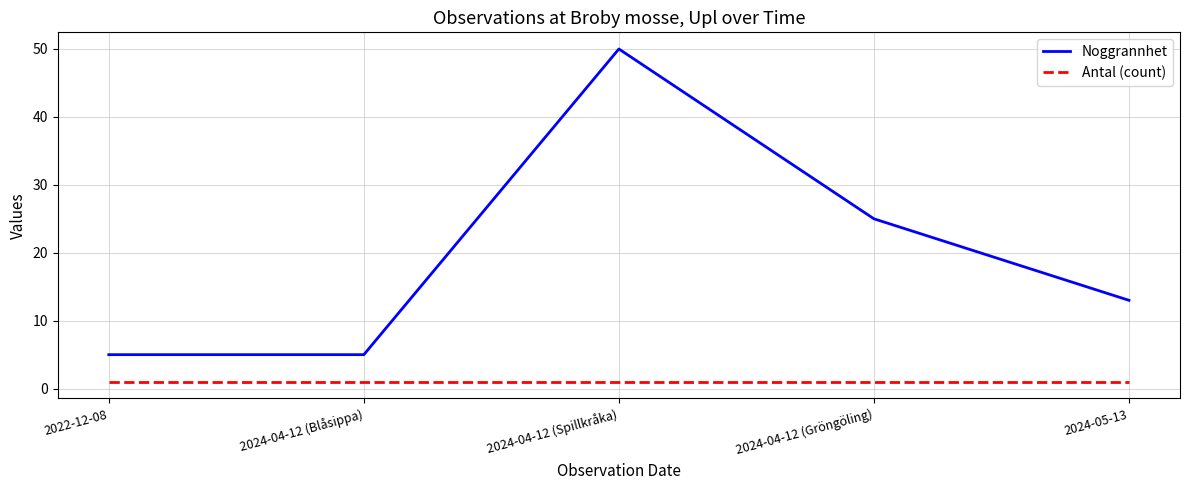

Between 2024-04-12 (Gröngöling) and 2024-05-13, which series saw the biggest shift?

Noggrannhet